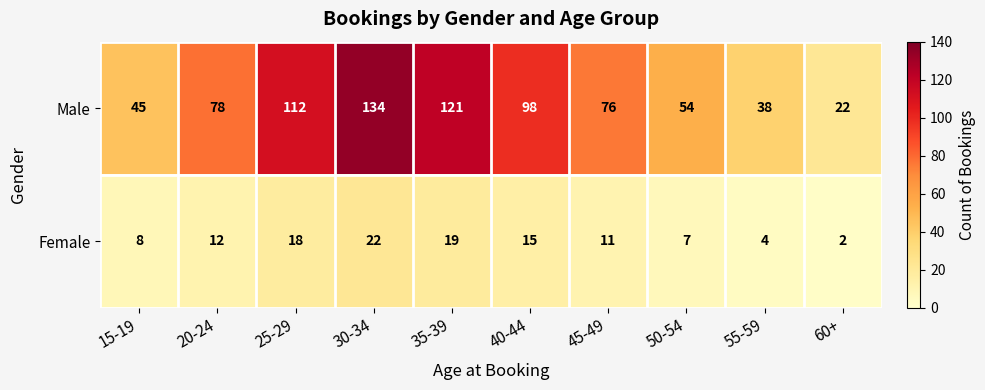

Which category has the lowest value in the Male series?

60+